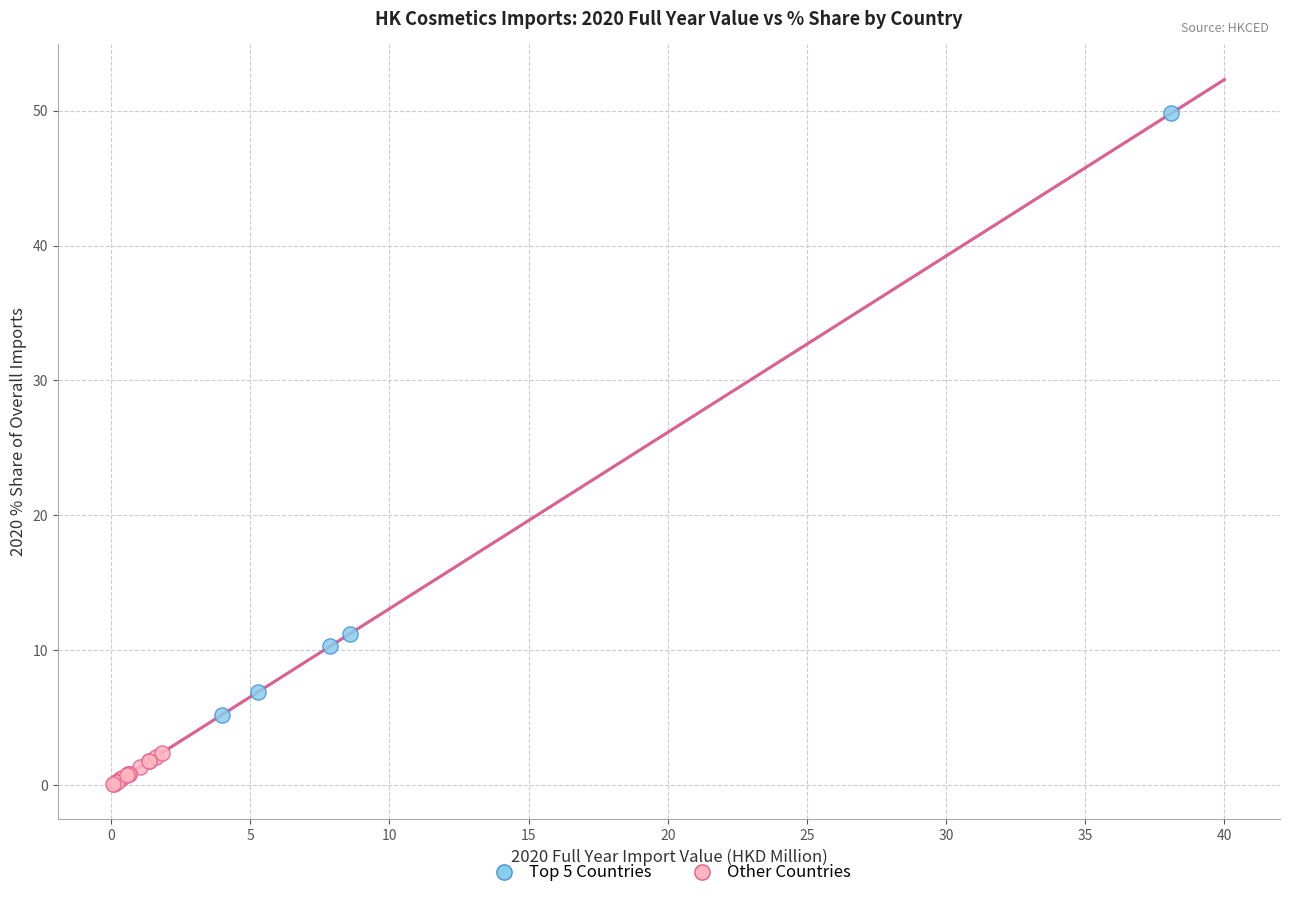

Which series reaches the minimum Y coordinate?

Other Countries